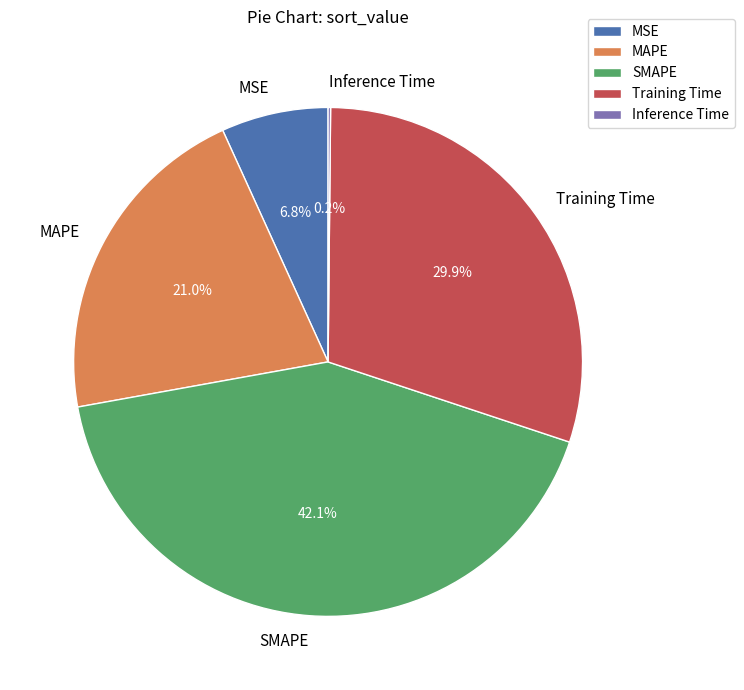

What percentage do MSE and MAPE together represent?

27.8%